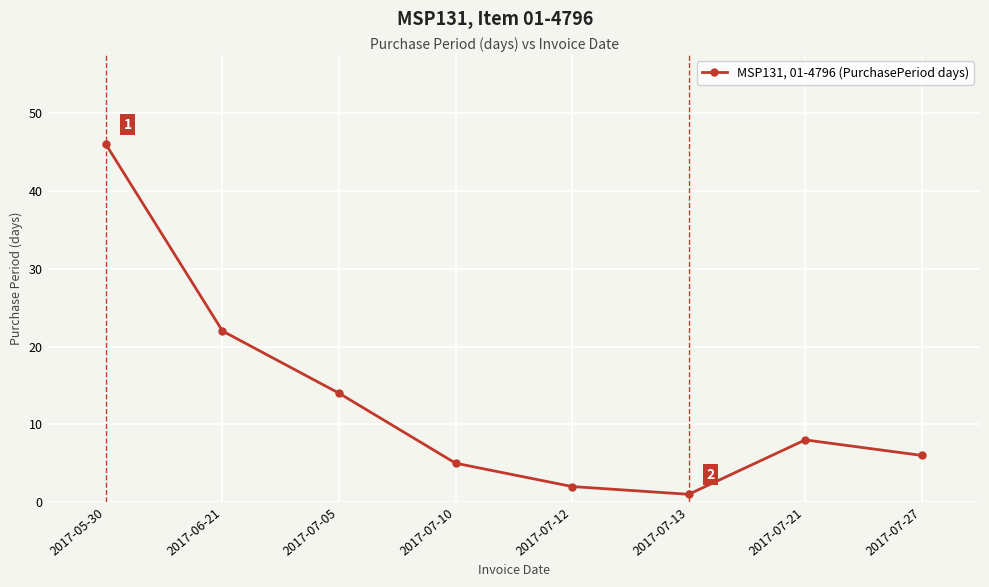

Where is the first local maximum?

2017-07-21